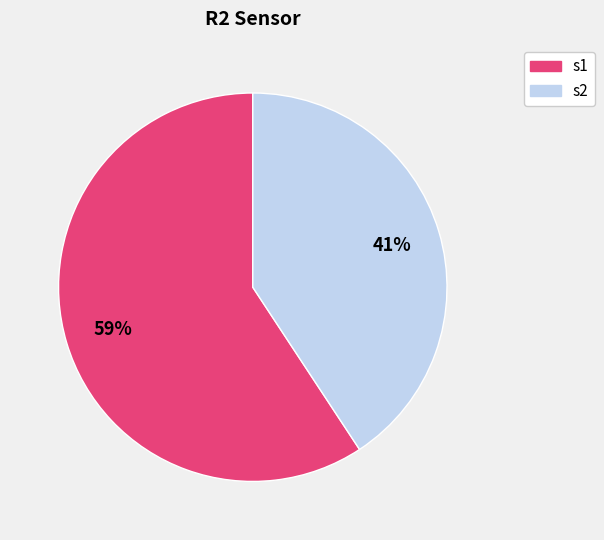

To the nearest percent, what portion does s1 represent?

59%